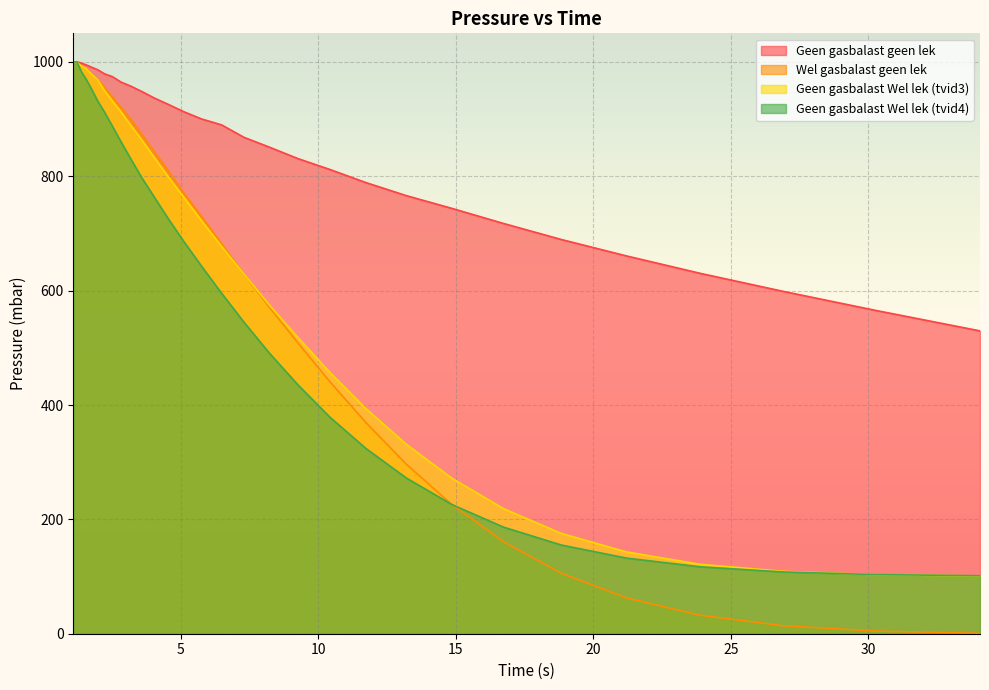

How many data points in Geen gasbalast Wel lek (tvid4) are less than 642?

15